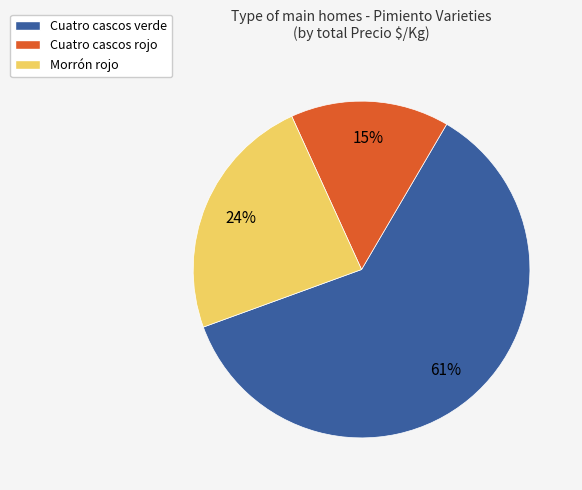

Do Morrón rojo and Cuatro cascos verde together represent more than half of the pie?

Yes